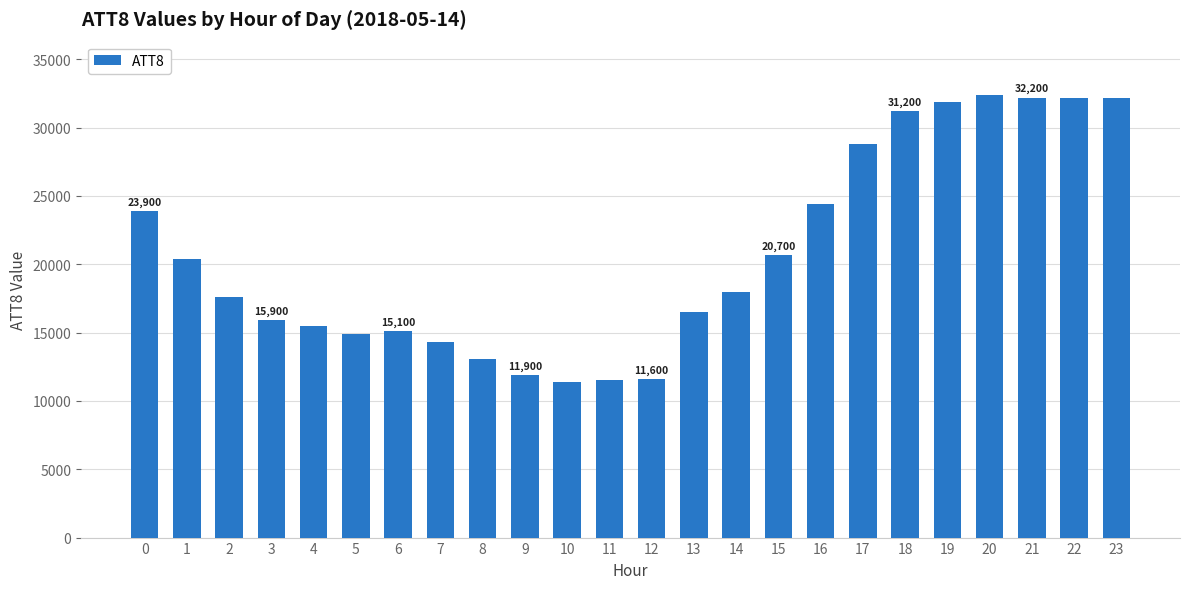

How many data points are less than 18000?

12